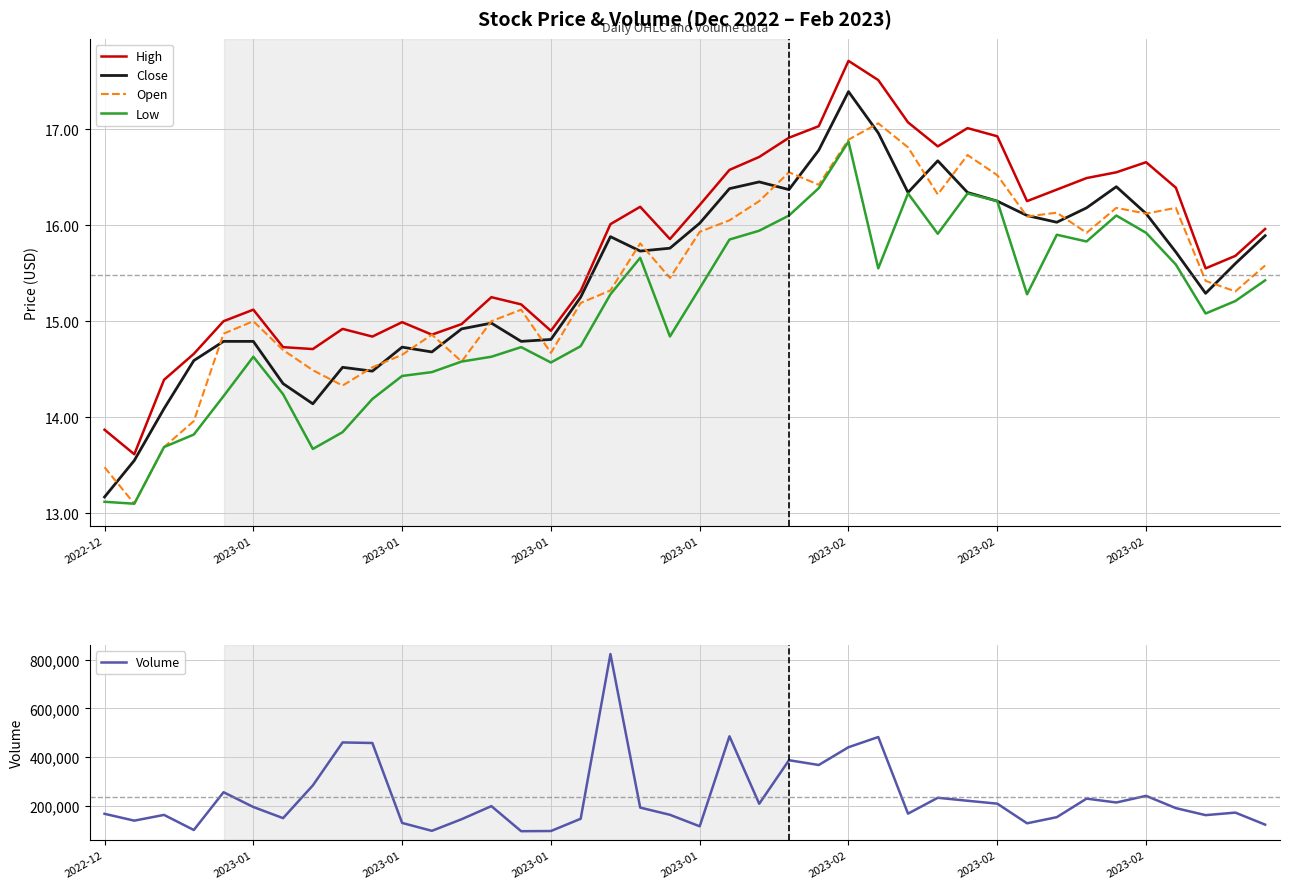

What are all the series names shown in the legend?

High, Close, Open, Low, Volume